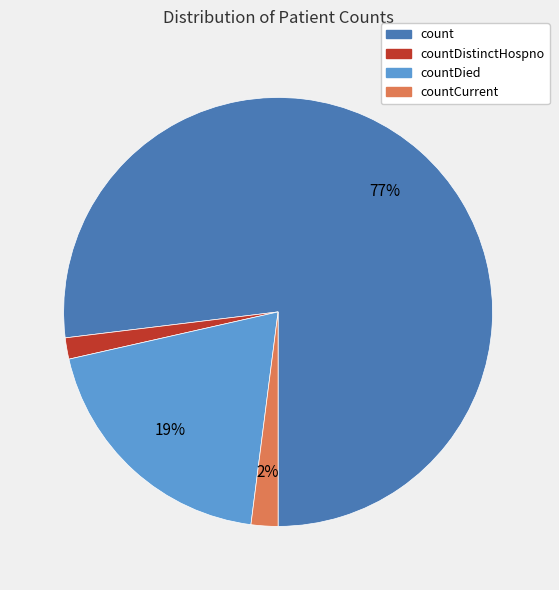

To the nearest percent, what is the average slice percentage?

25%